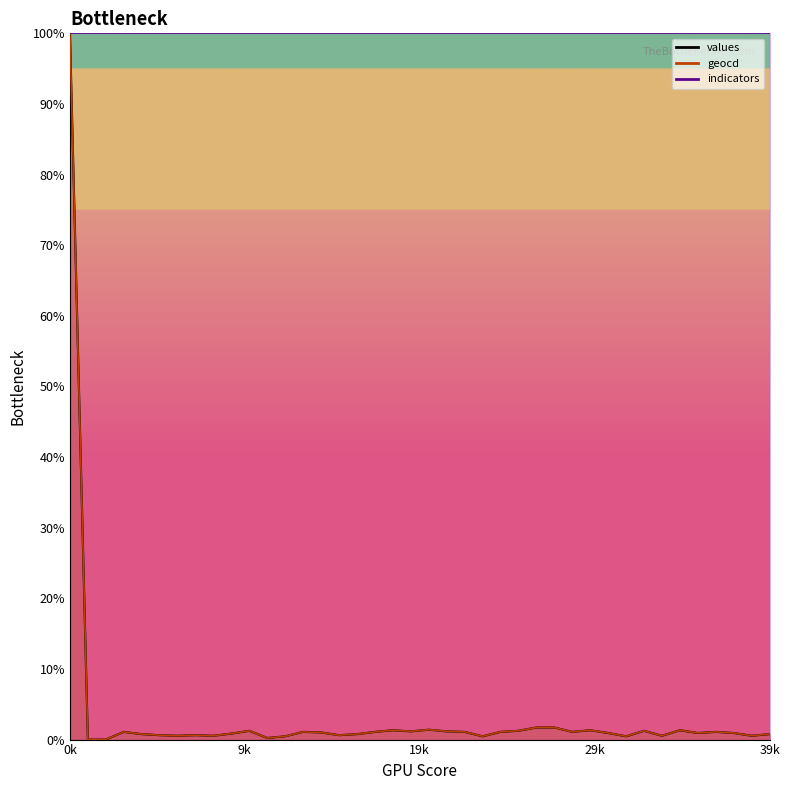

At which label is values closest to 50?

26